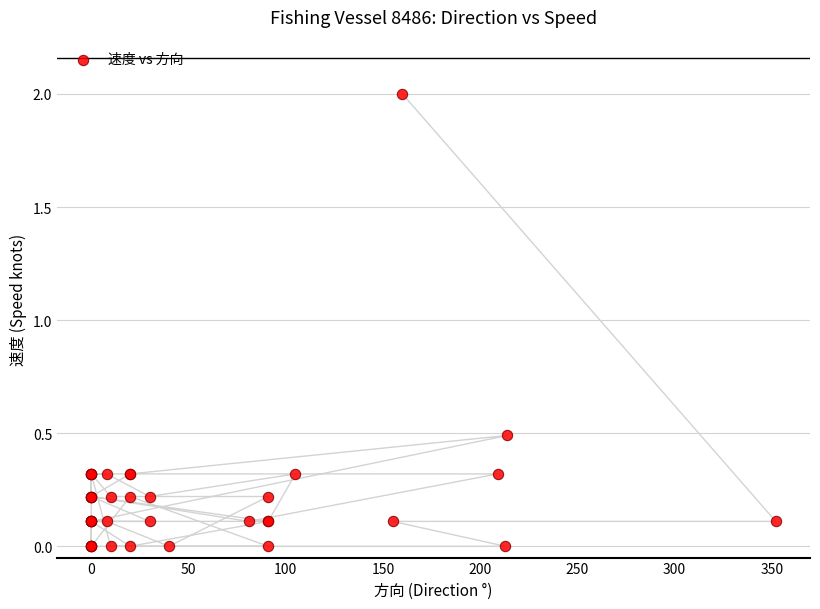

What Y value in the scatter plot is closest to 1?

0.5